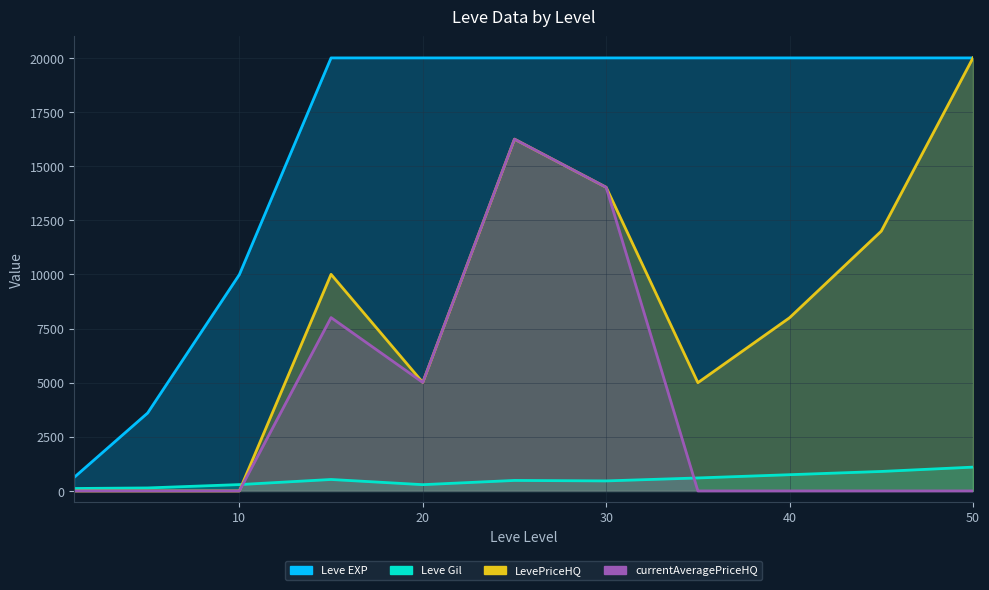

How many currentAveragePriceHQ values are between 0 and 8006?

9